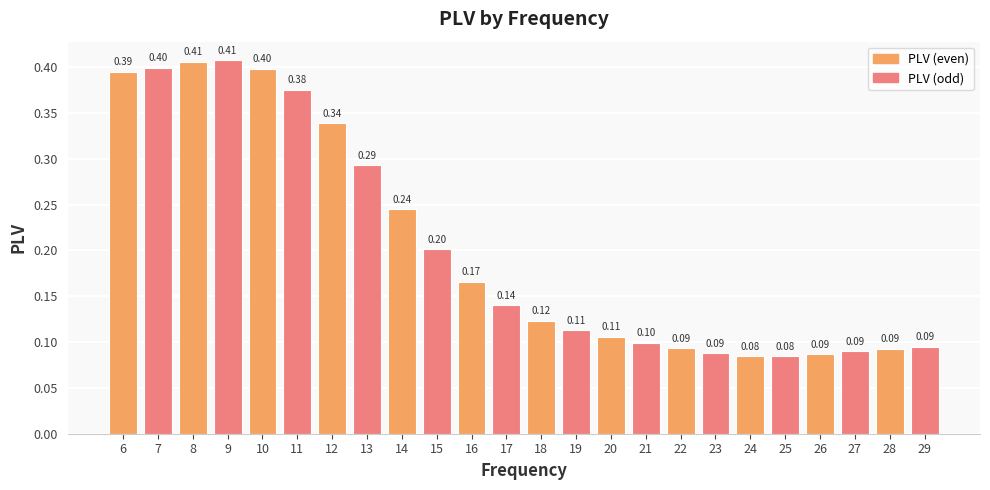

Between 20 and 7, which is larger?

7